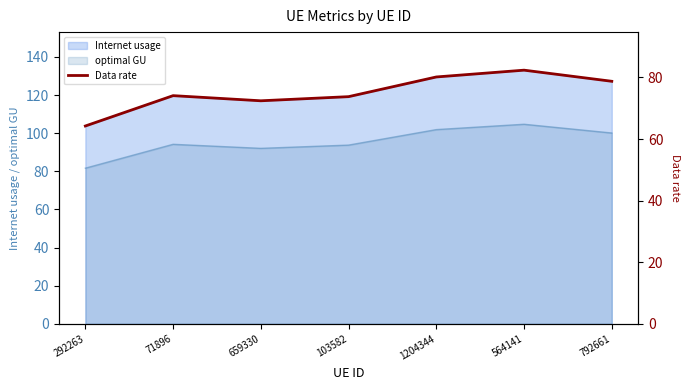

Where is the first local minimum?

659330